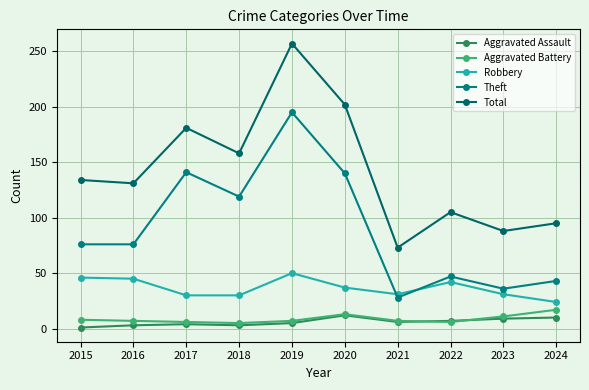

True or false: Aggravated Assault has a value of 1 at 2017.

False